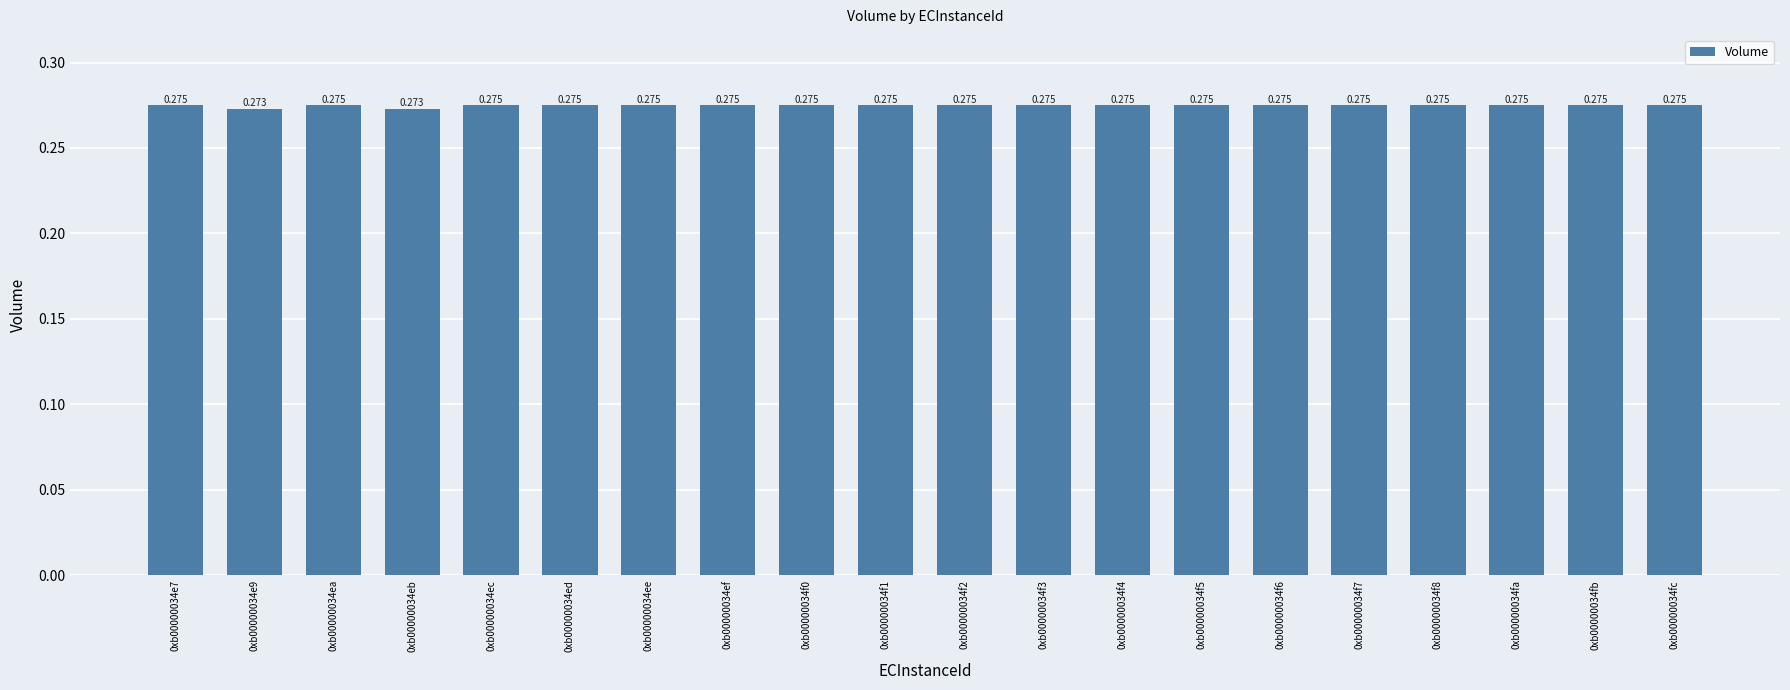

What is the approximate value at 0xb00000034fa?

0.3